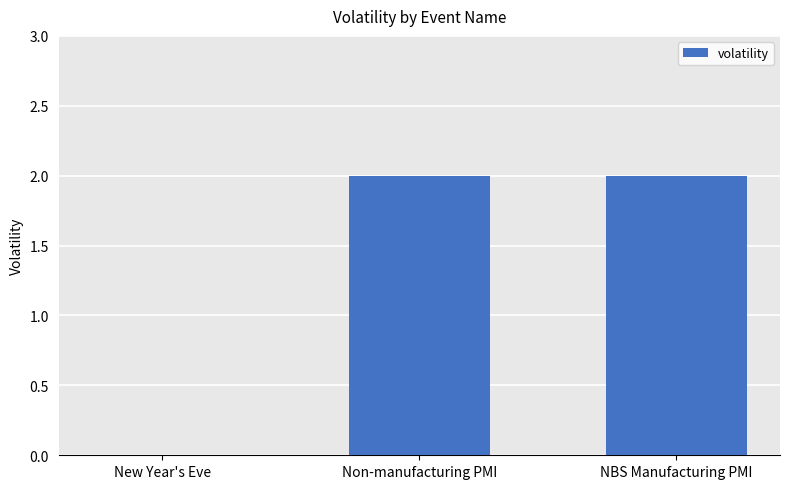

The chart shows a value of -1 at New Year's Eve. True or false?

False